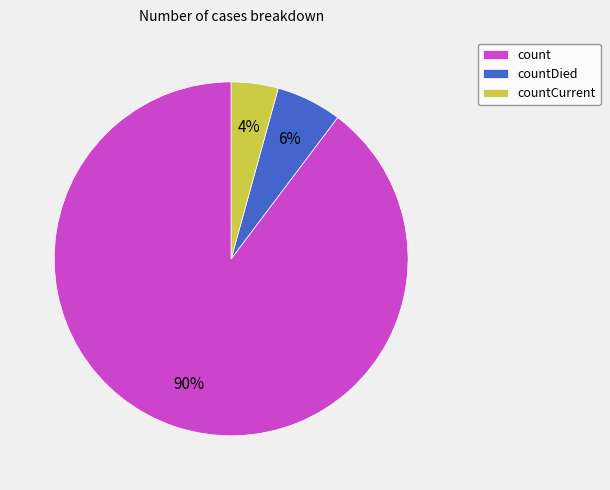

What is the smallest slice in the pie chart?

countCurrent